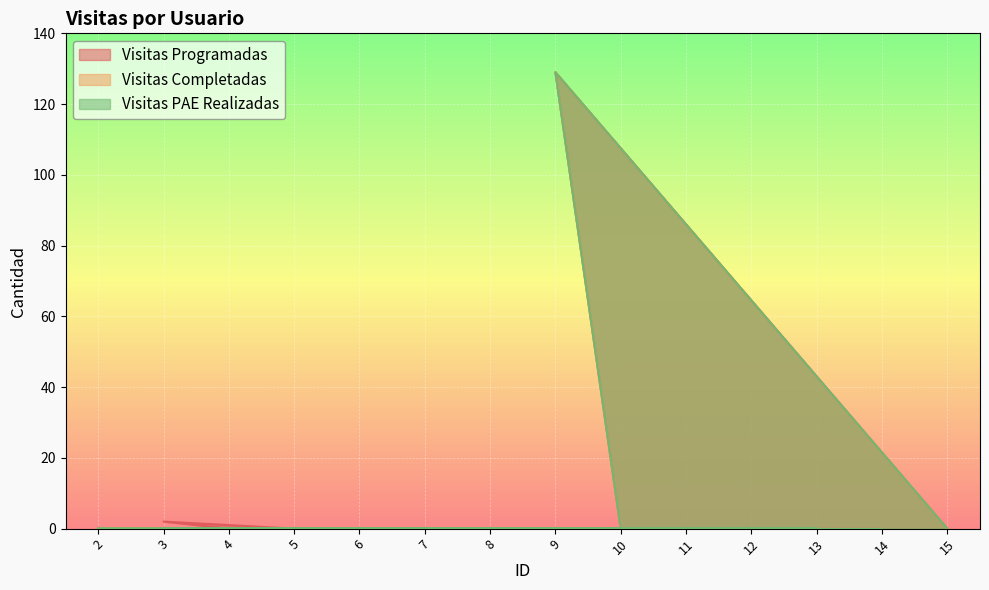

Which series changed the most between 3 and 13?

Visitas Programadas